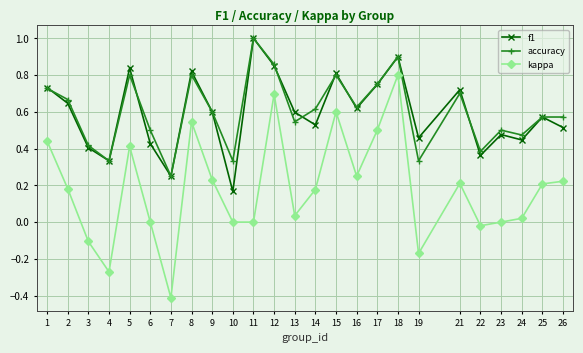

Which series has the widest spread of values?

kappa